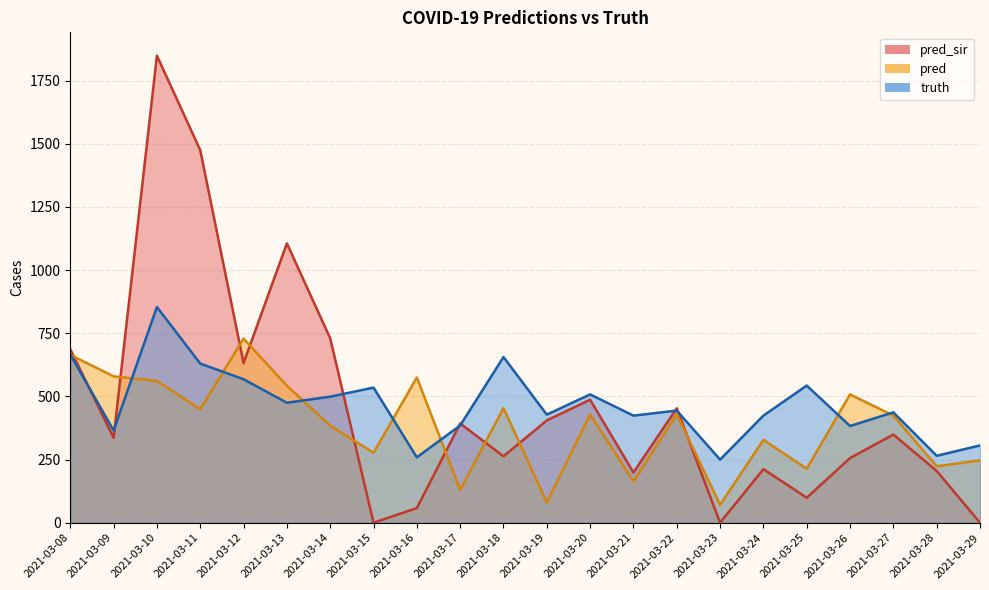

True or false: pred and truth intersect in this chart.

True